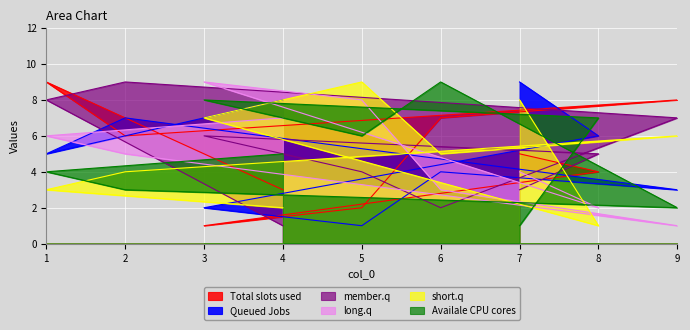

At 8, list the series in order from largest to smallest.

col_6, col_2, col_3, col_1, col_4, col_5